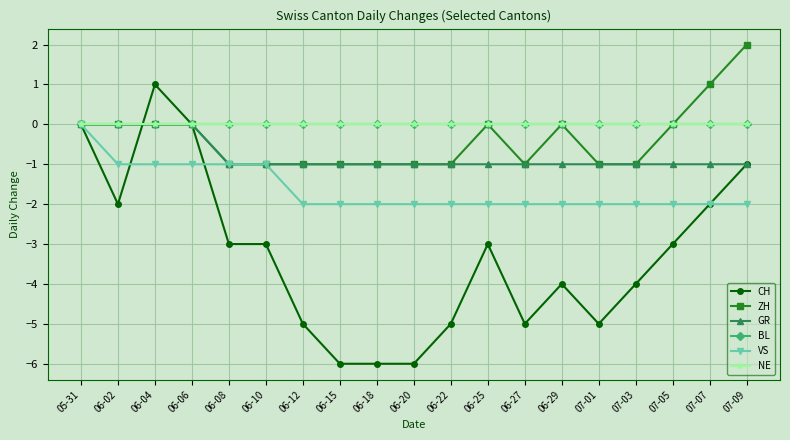

Does the chart have visible grid lines?

Yes